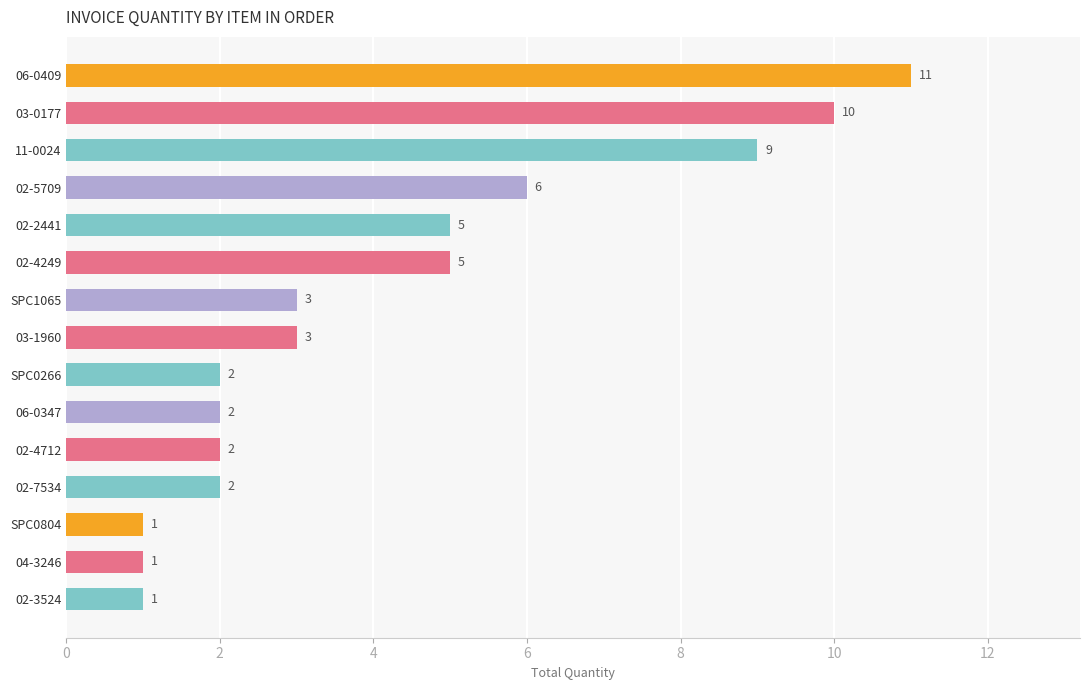

Which has a higher value, SPC1065 or 02-4712?

SPC1065